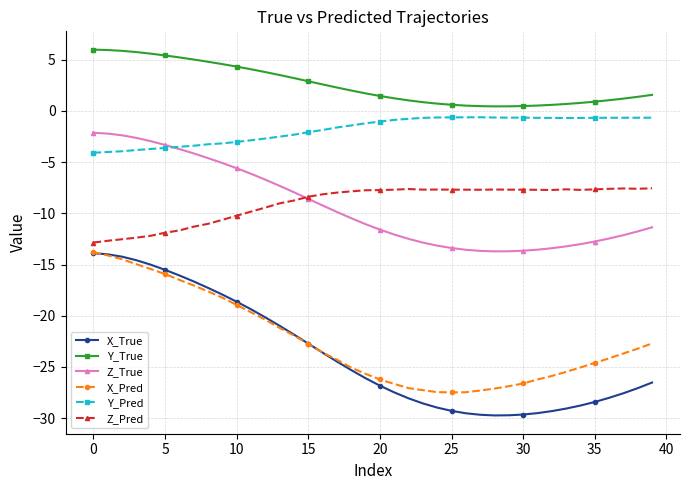

What is the value of the X_Pred point at the 30th from the left?

-26.9